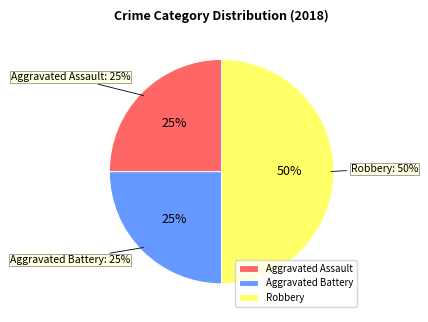

To the nearest percent, what portion does Aggravated Battery represent?

25%